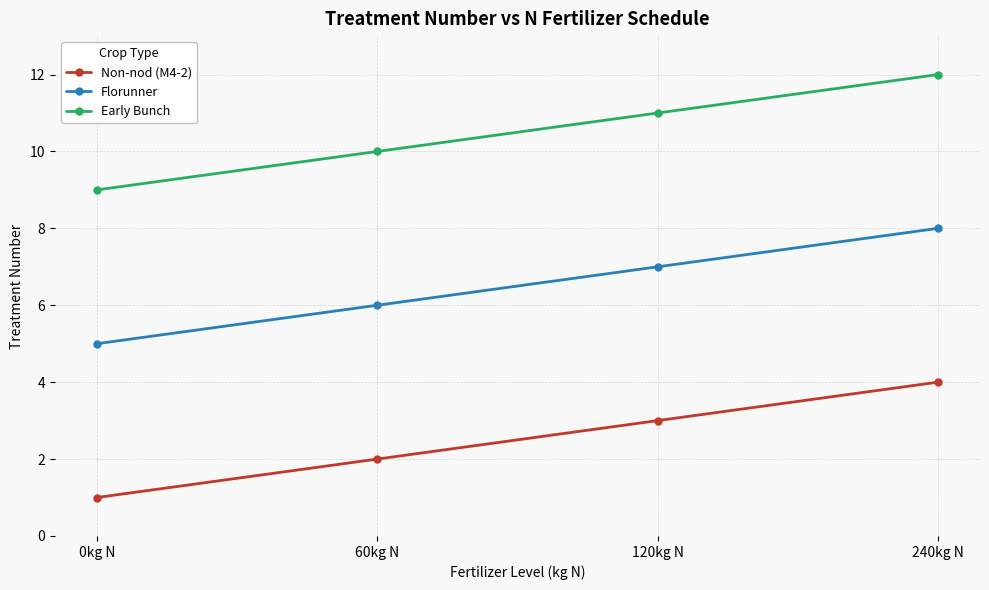

At how many categories does at least one series exceed 2?

4